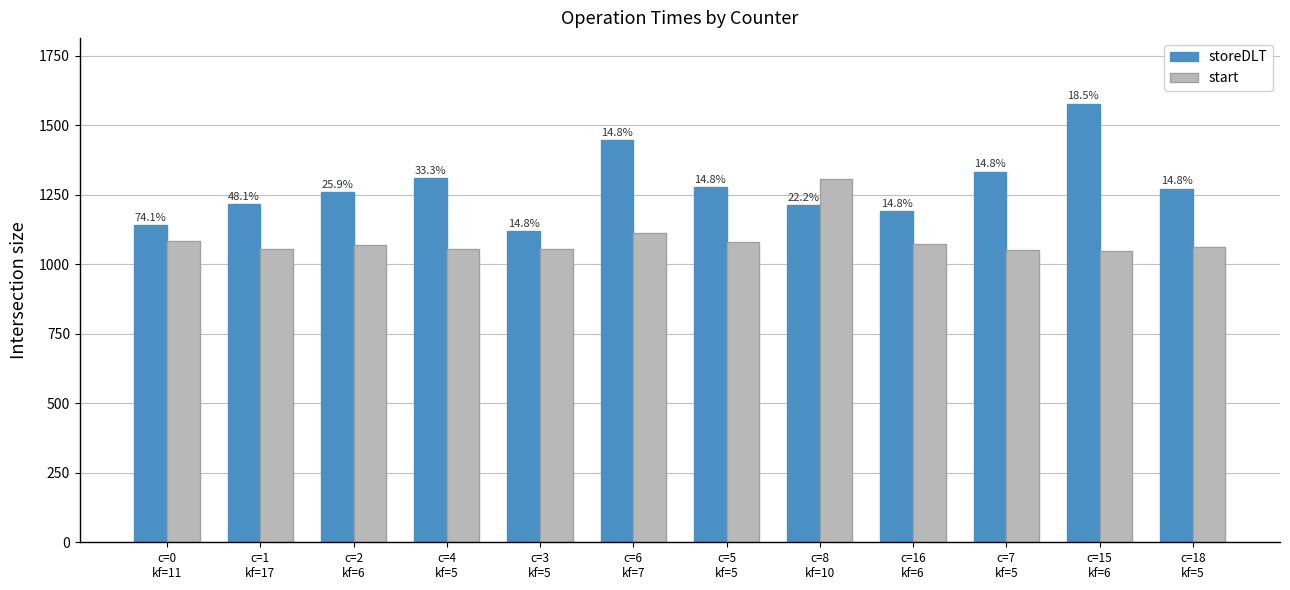

At which category is the sum across all series the highest?

c=15
kf=6